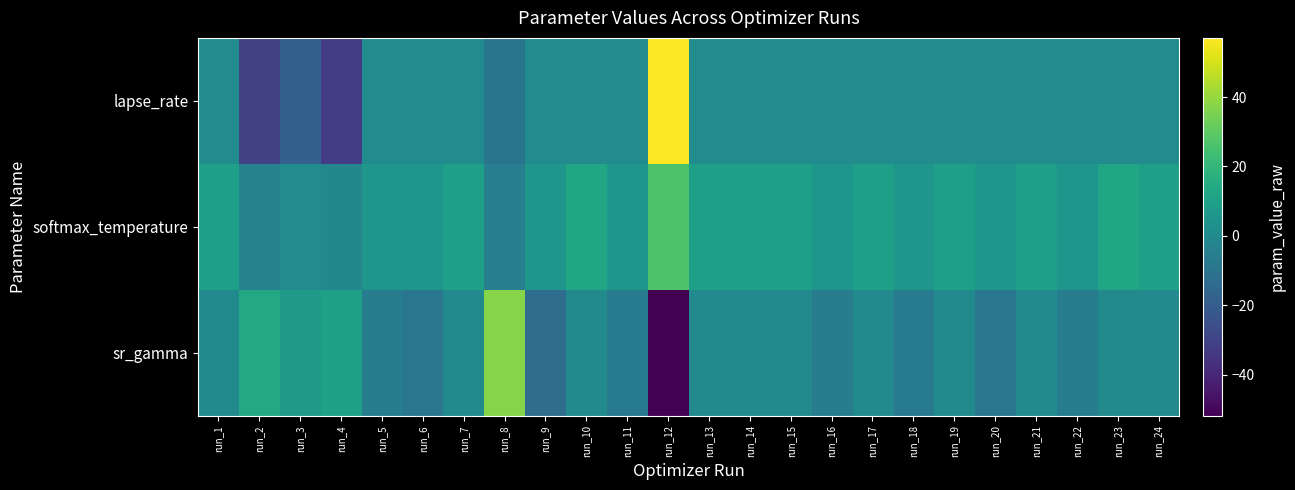

At which category is the sum across all series the highest?

run_12